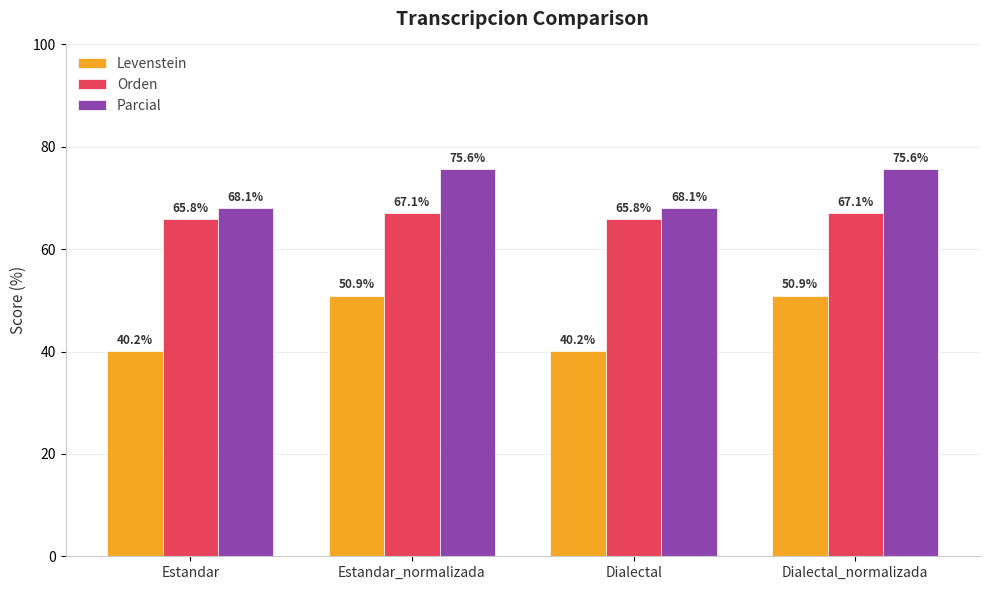

What is the maximum value for Levenstein?

50.9